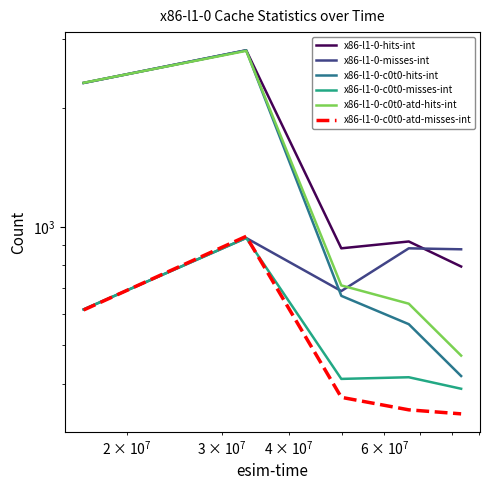

How many interior local valleys does the x86-l1-0-hits-int series have?

1